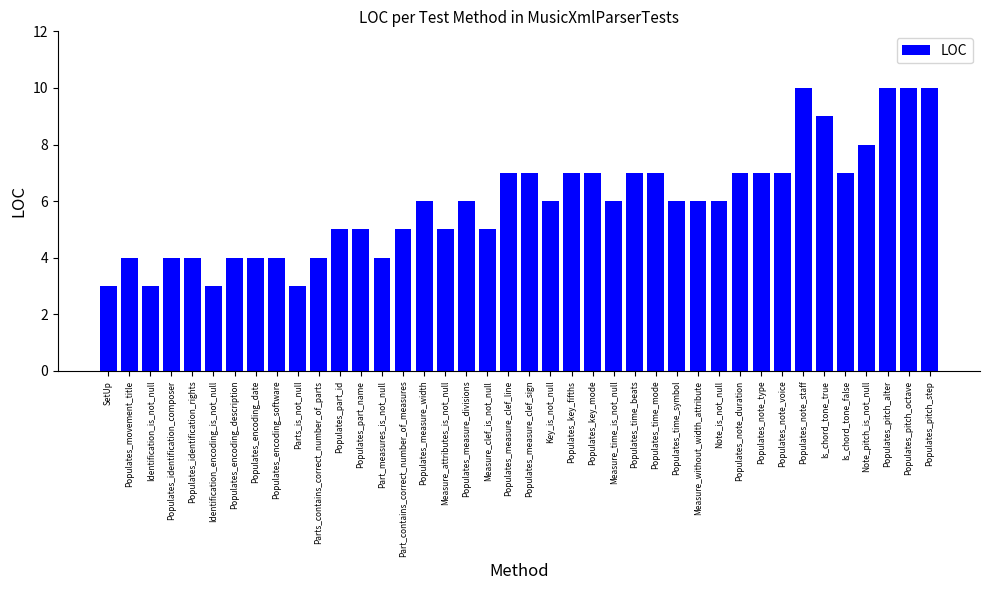

What is the maximum value shown in the chart?

10